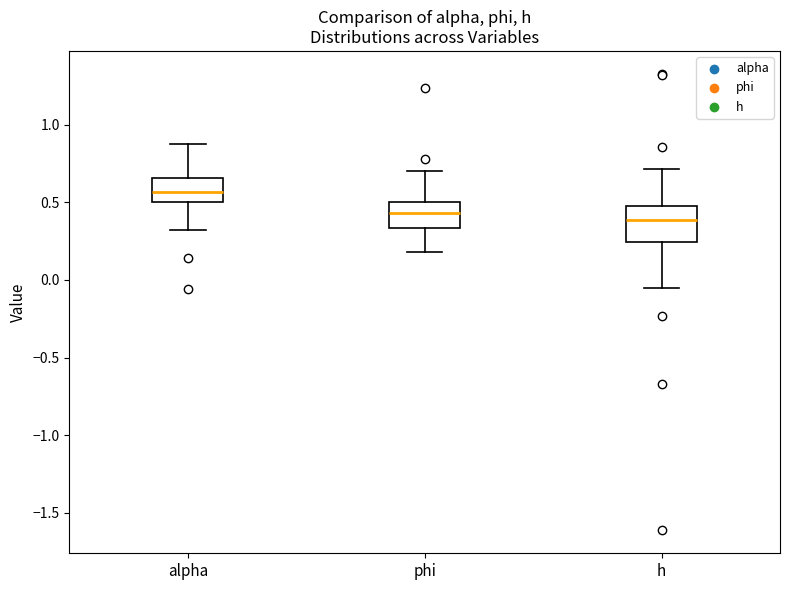

Which box's median line is the highest?

alpha